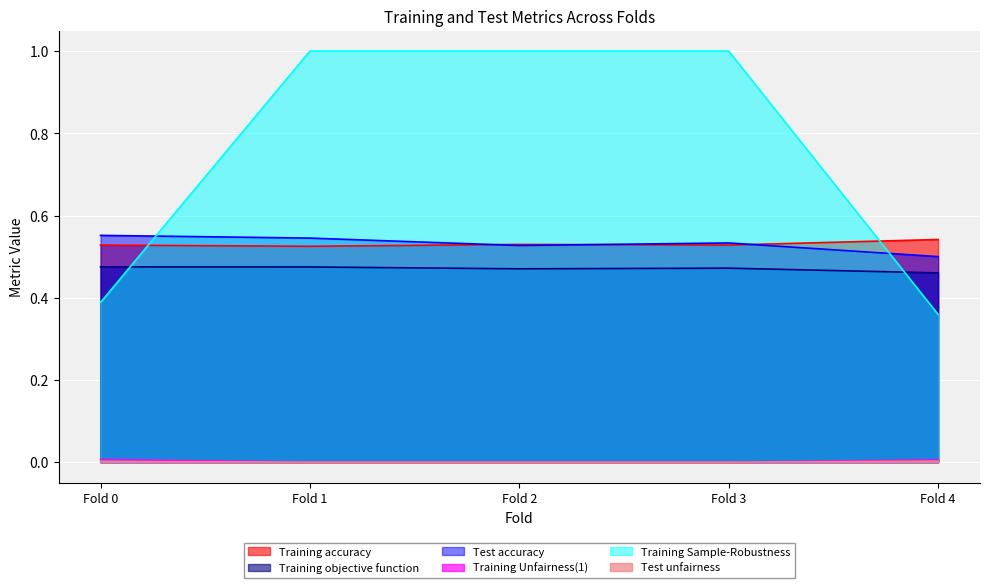

Which series has the largest total across all categories?

Training Sample-Robustness